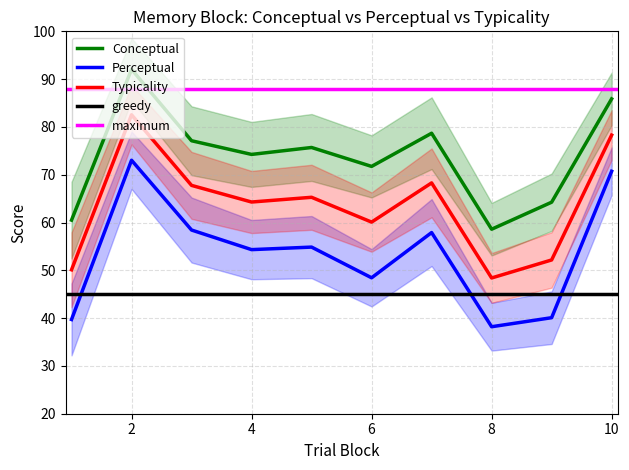

What is the sum of the conceptual values at 5 and 2?

167.8